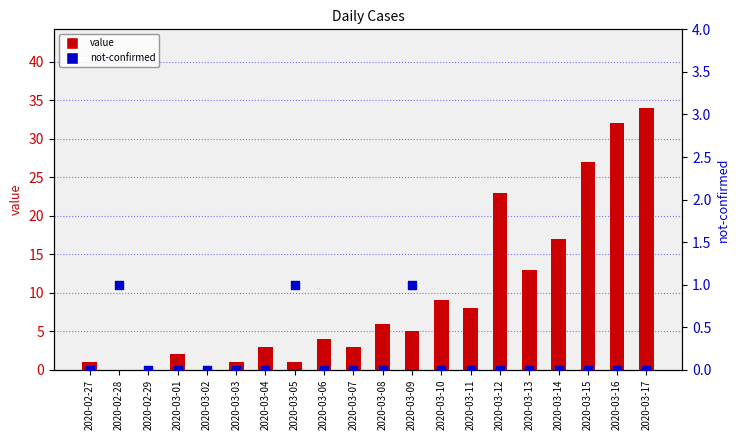

Which series has the largest Y range (max minus min)?

value